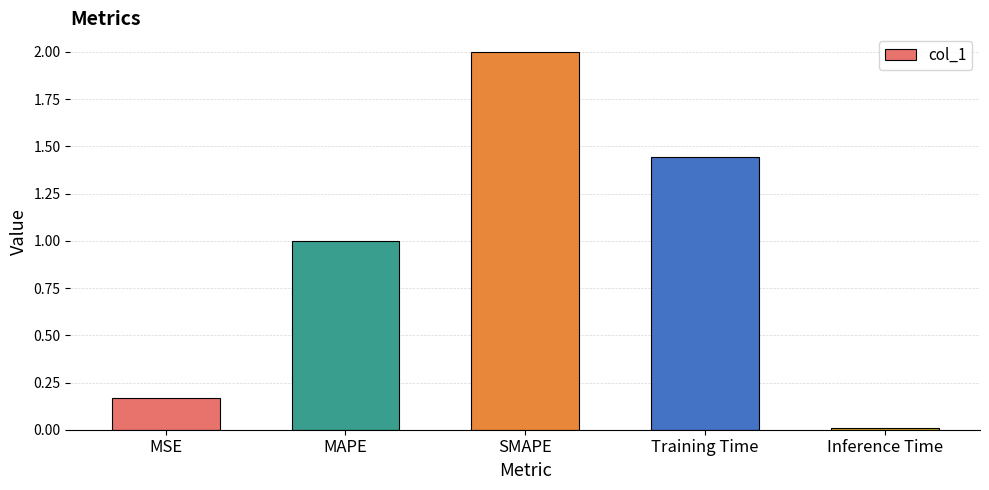

True or false: the data shows 1.0 at MAPE.

True